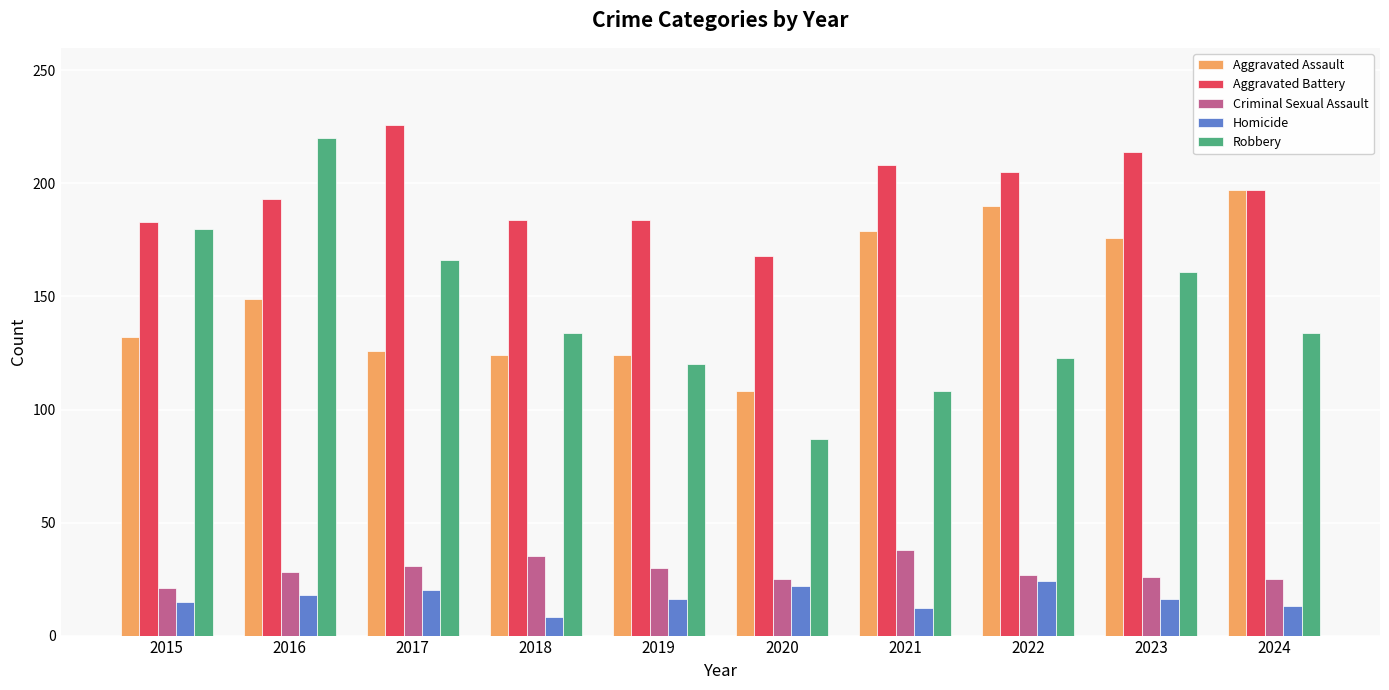

List the series in order of their peak value, highest first.

Aggravated Battery, Robbery, Aggravated Assault, Criminal Sexual Assault, Homicide